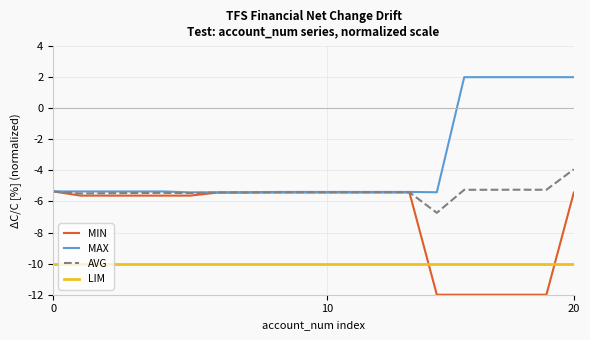

Rank the series by their average value, from lowest to highest.

LIM, MIN, AVG, MAX